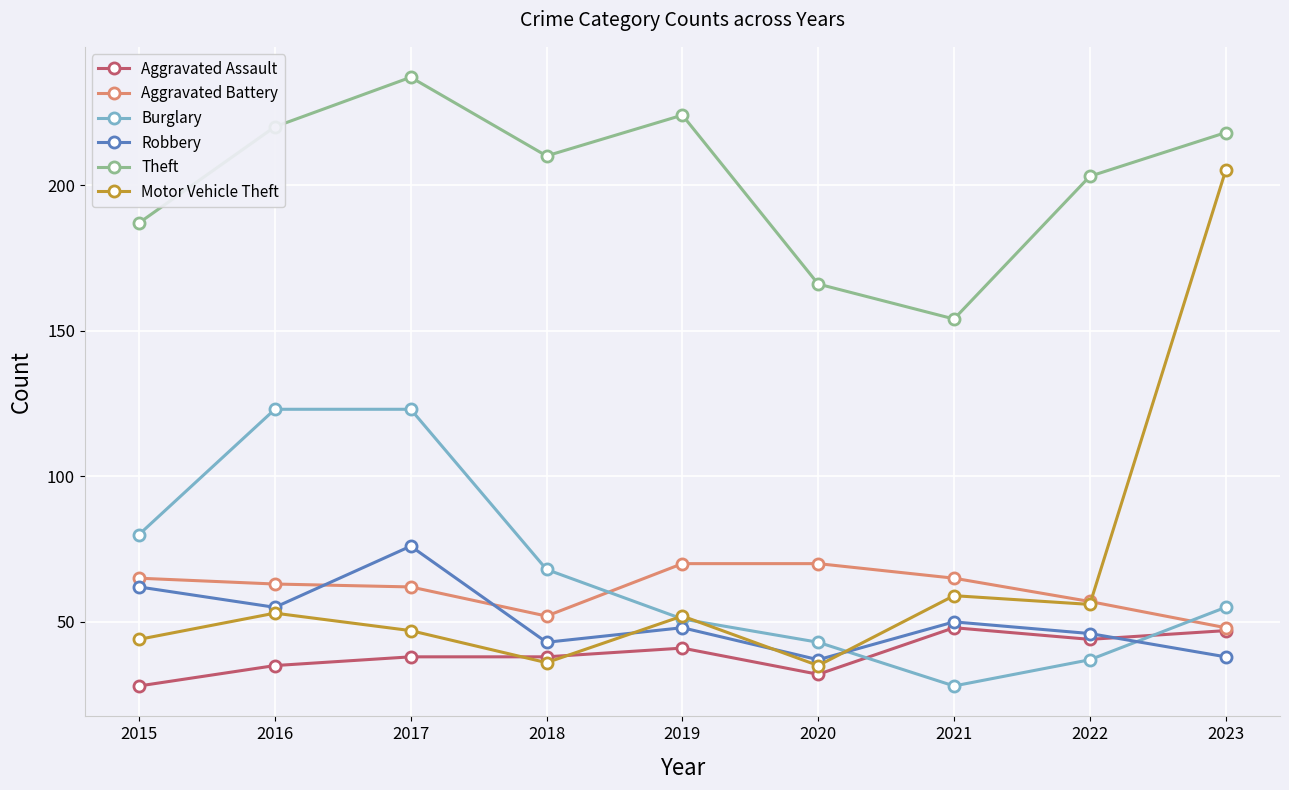

After their last crossing, which series has the higher values: Aggravated Battery or Robbery?

Aggravated Battery